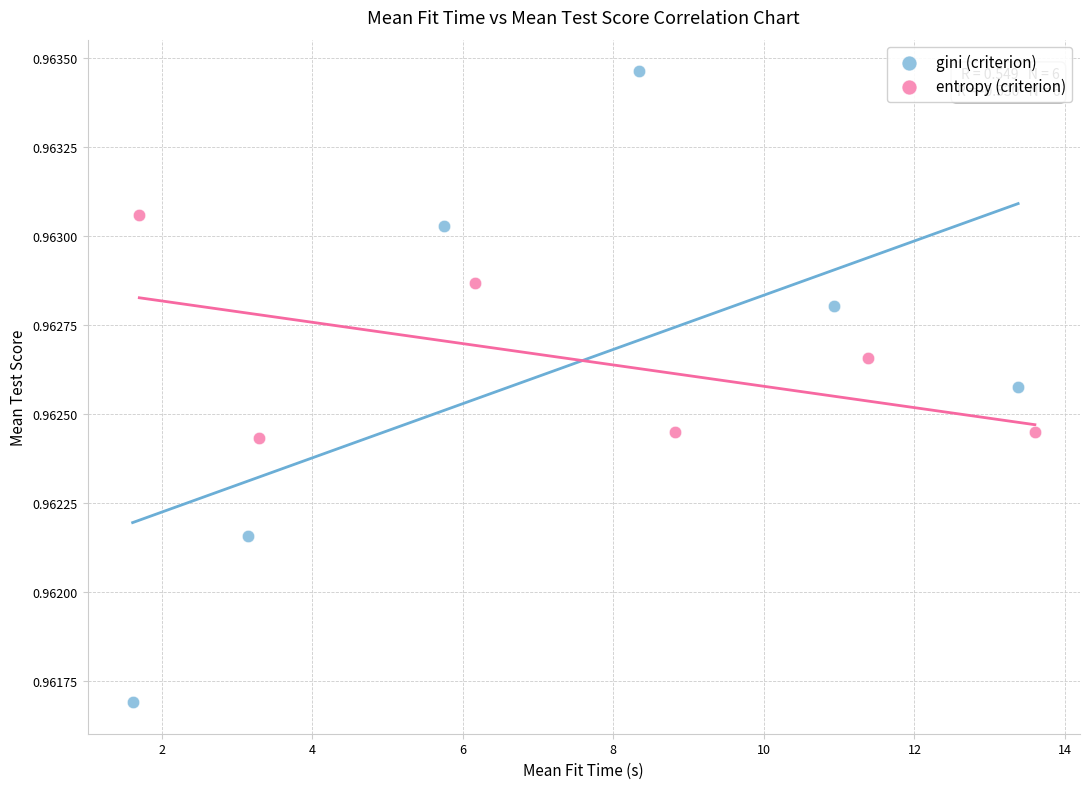

Which series has the widest spread of Y values?

gini (criterion)